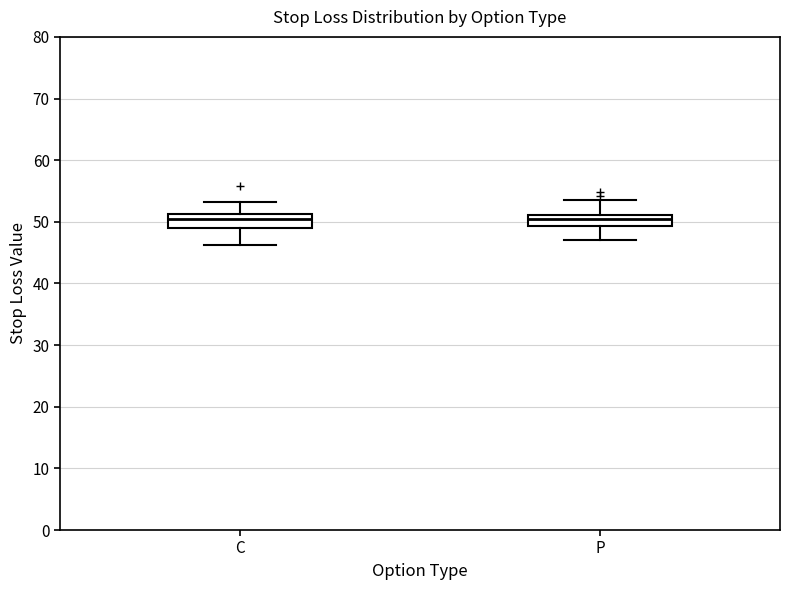

Reading left to right, transcribe this box plot: for each box, give where its median line is, the range the box spans, and where its two whiskers end, as read against the y-axis. The values are not printed on the chart, so give them approximately, as read against the axis.

C: median 50, box 49 to 51, whiskers 46 to 53
P: median 50, box 49 to 51, whiskers 47 to 53